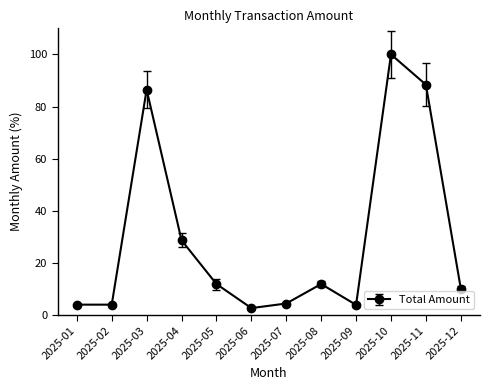

What is the greatest value displayed?

100.0